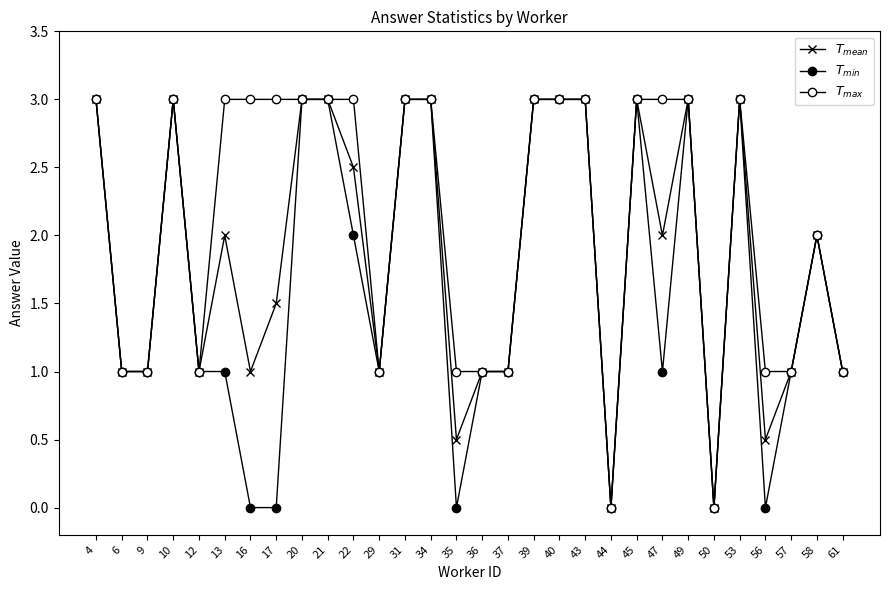

How many categories are shown in the chart?

30